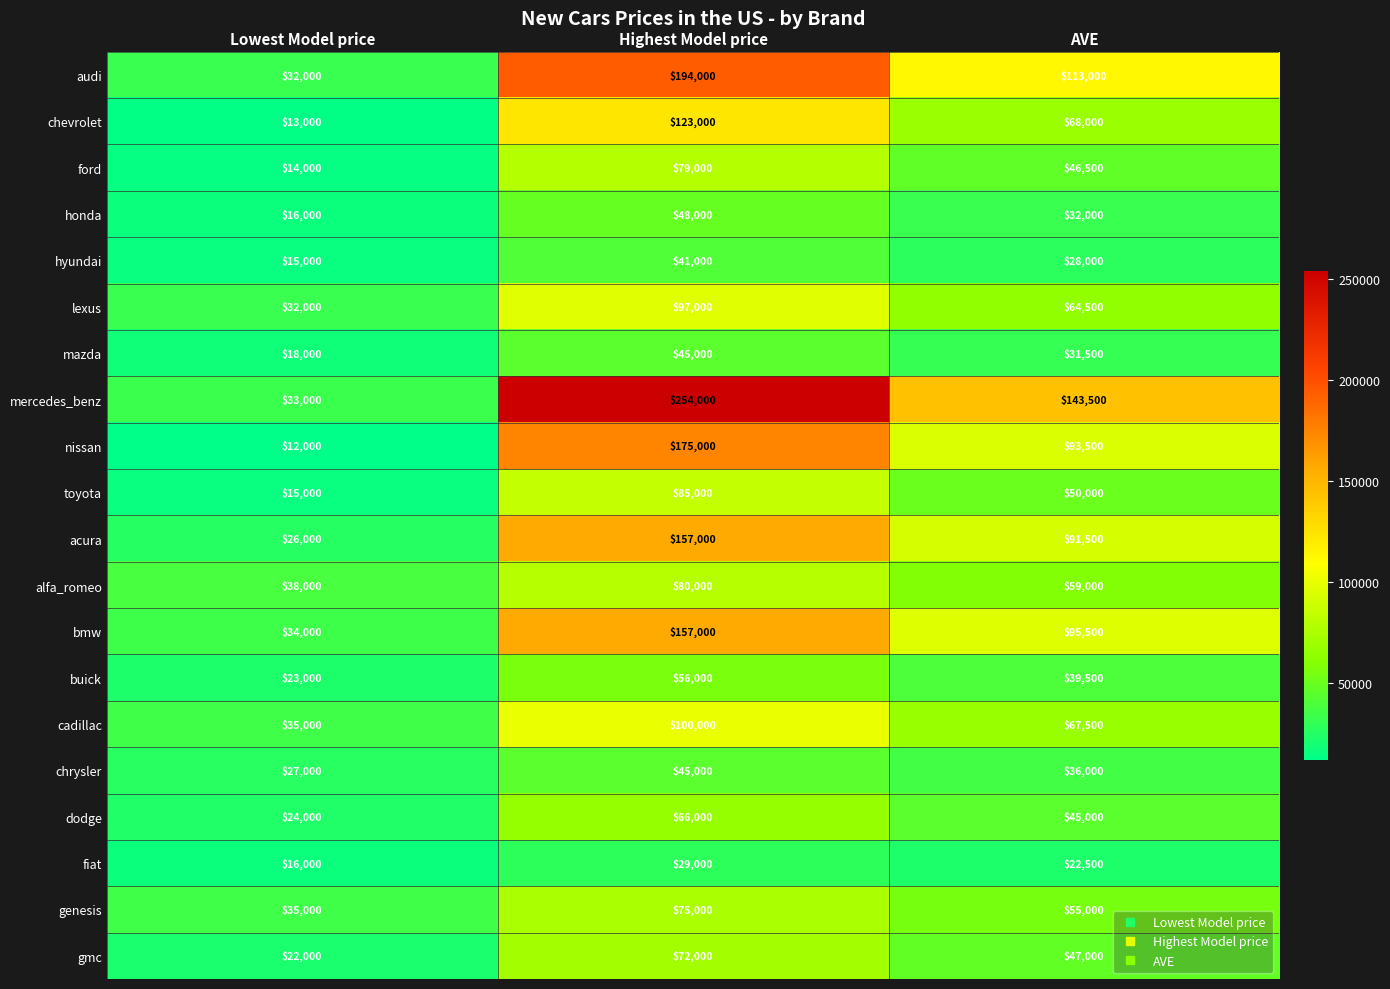

What is the difference between the maximum and minimum values in the mazda series?

27000